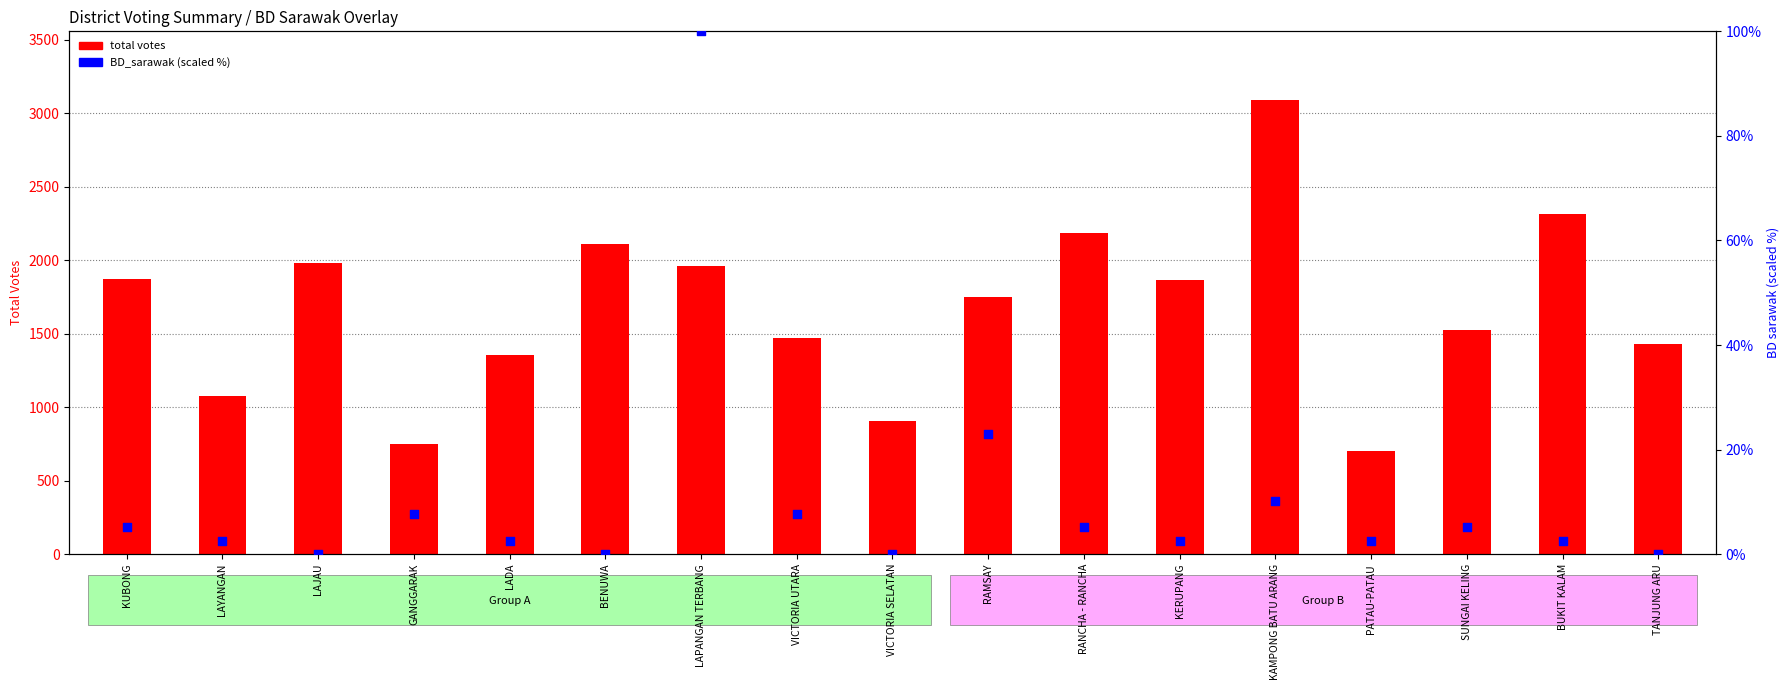

Which series has the largest total across all categories?

total votes